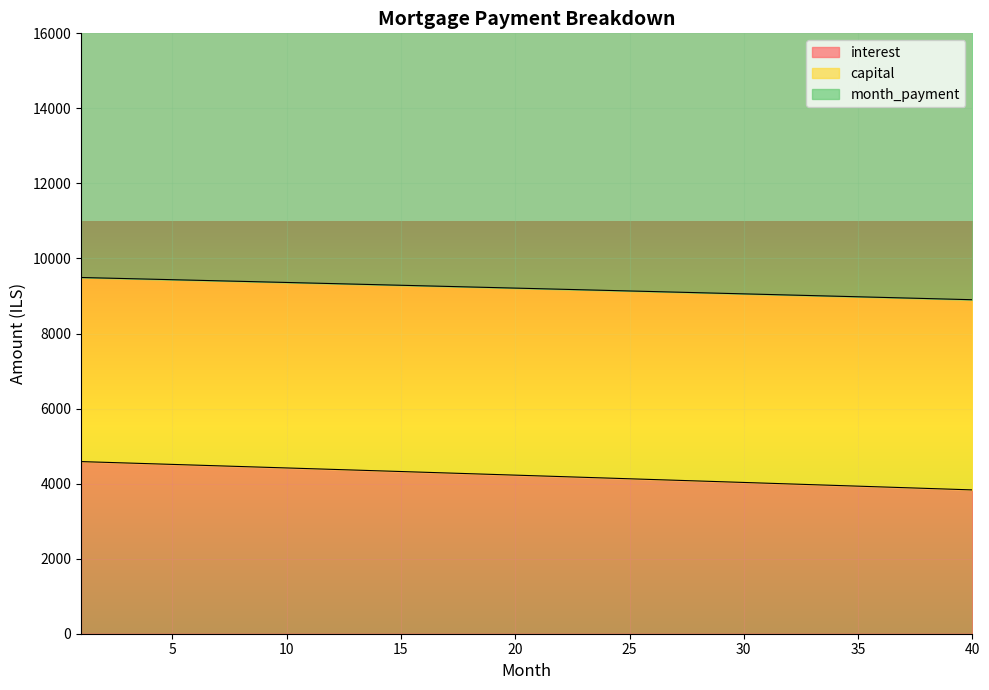

What is the minimum value for interest?

3832.7